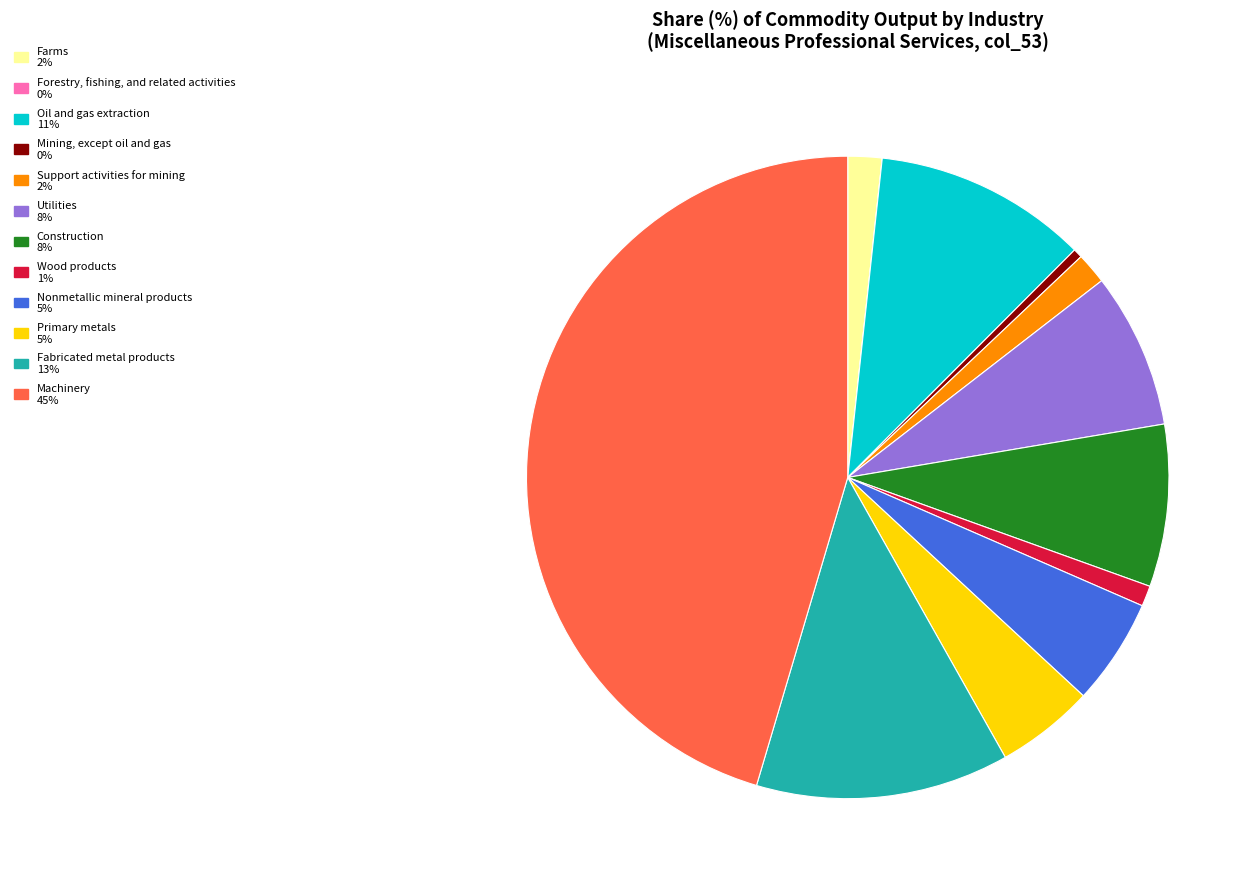

True or false: Fabricated metal products accounts for 13% of the total.

True